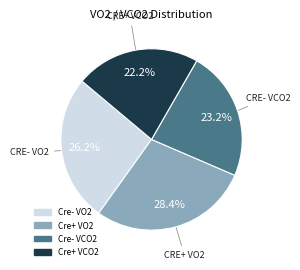

Do Cre- VO2 and Cre+ VO2 together represent more than half of the pie?

Yes